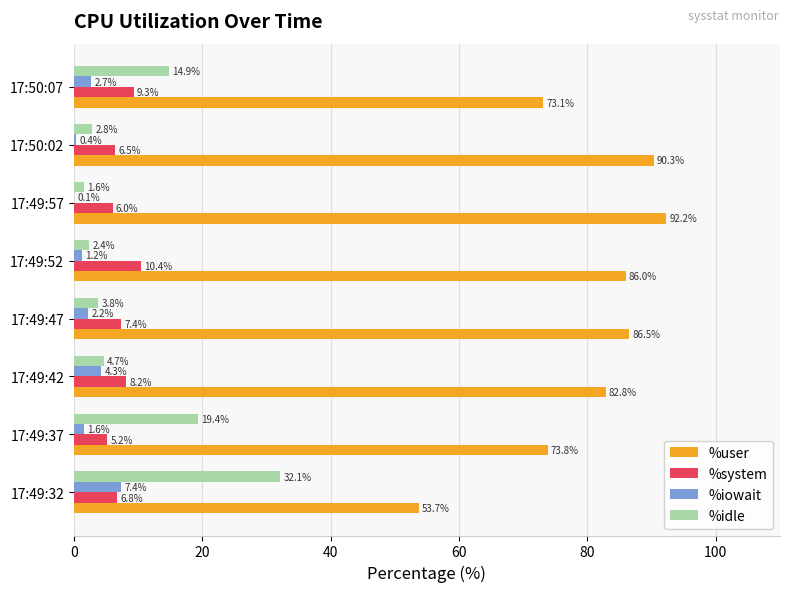

At which category does the chart reach its peak across all series?

17:49:57